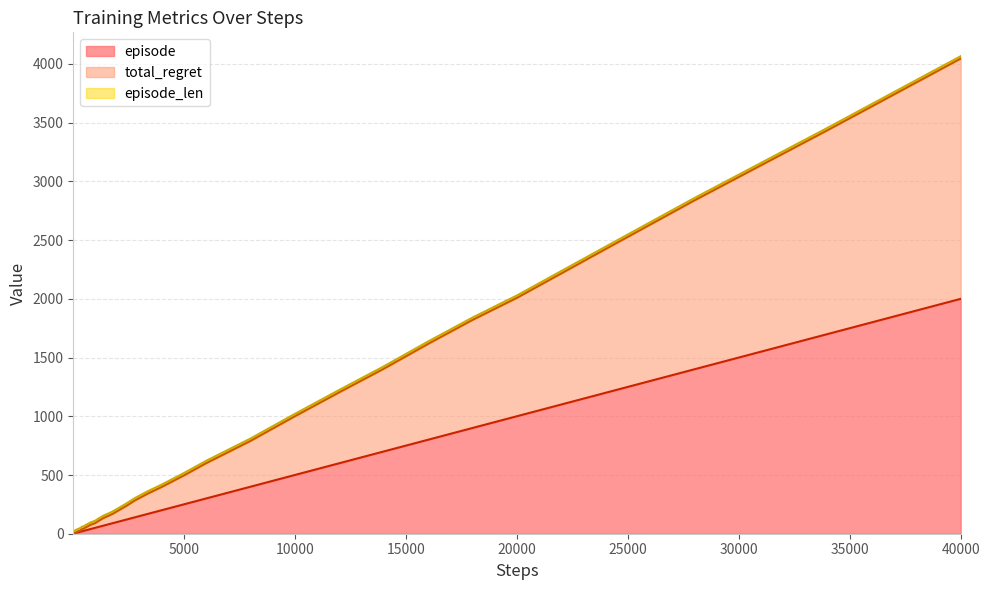

At which label does episode reach its peak?

40000